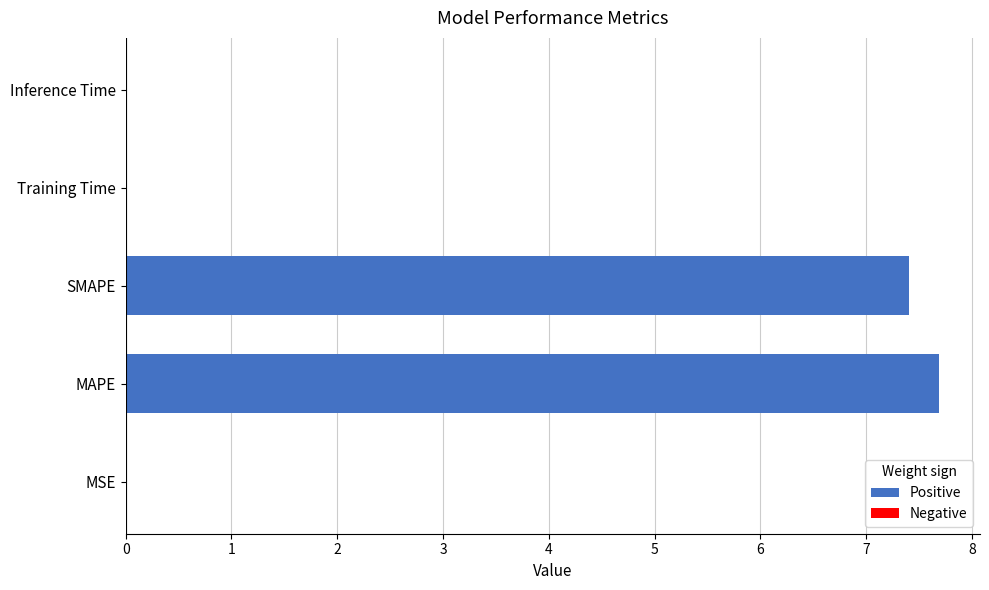

What is the sum of all values?

15.1